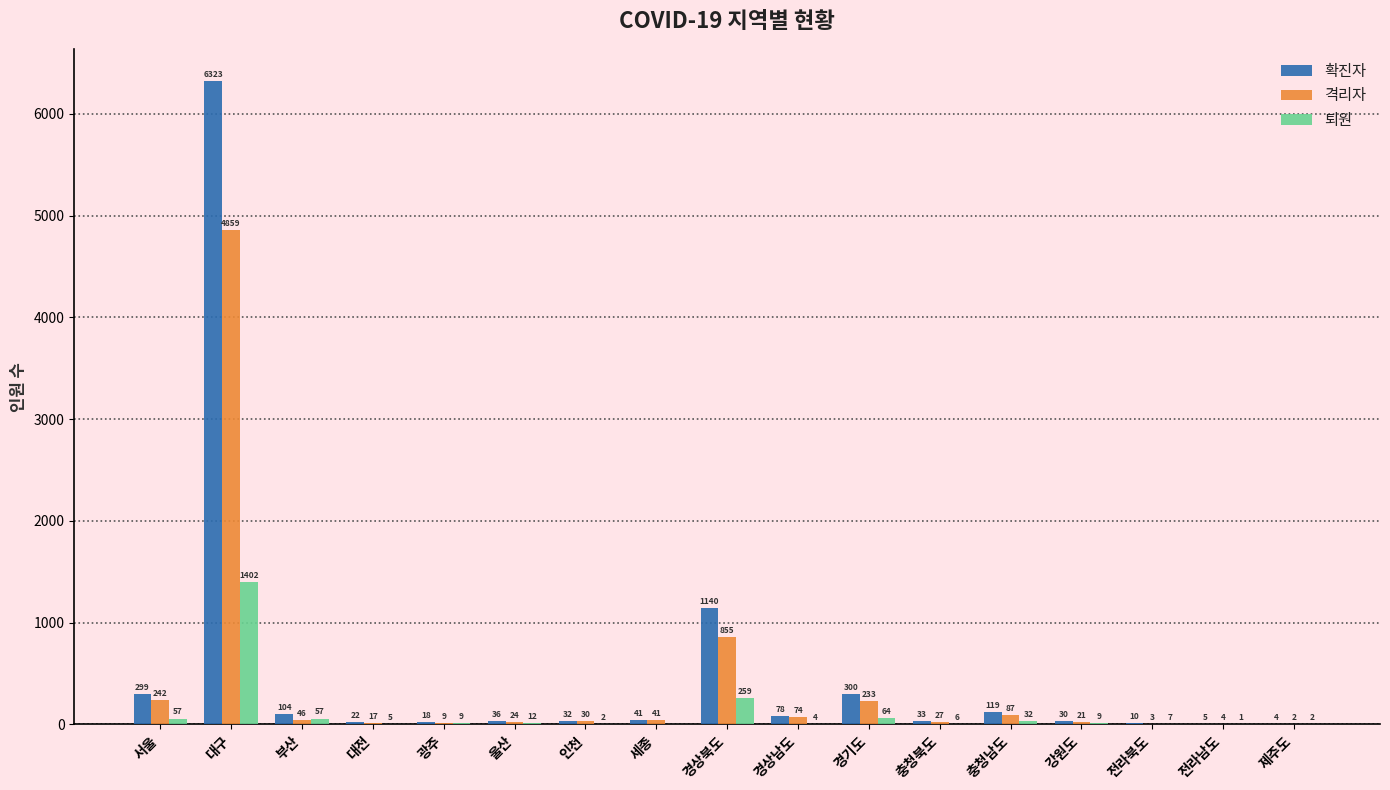

Which series has the widest spread of values?

확진자